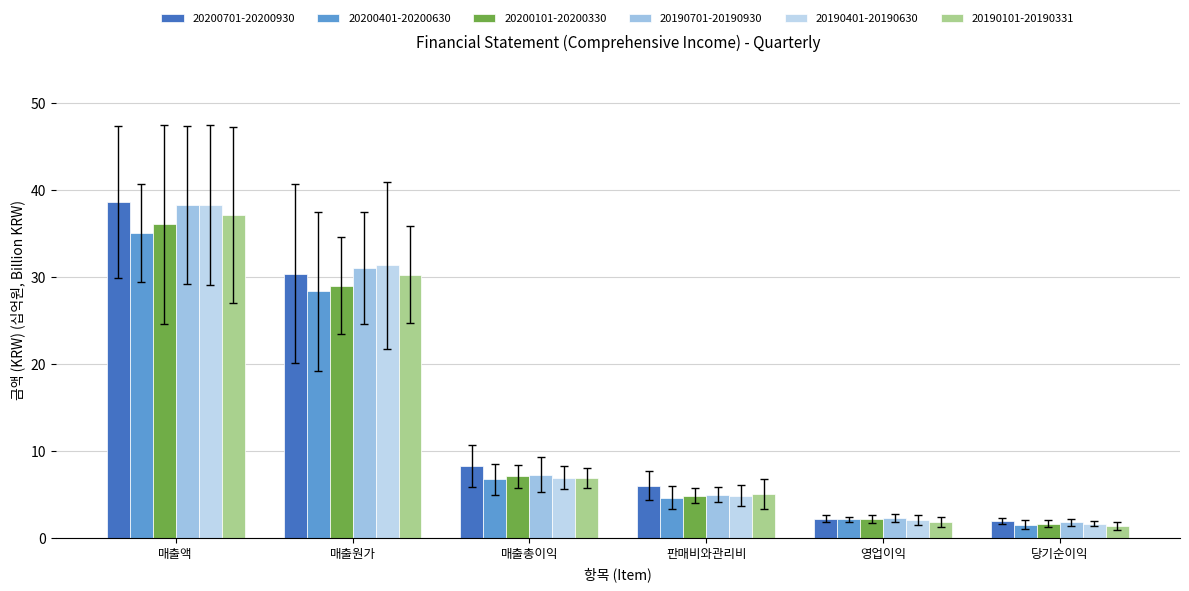

What is the total value across all series at 매출원가?

180.2